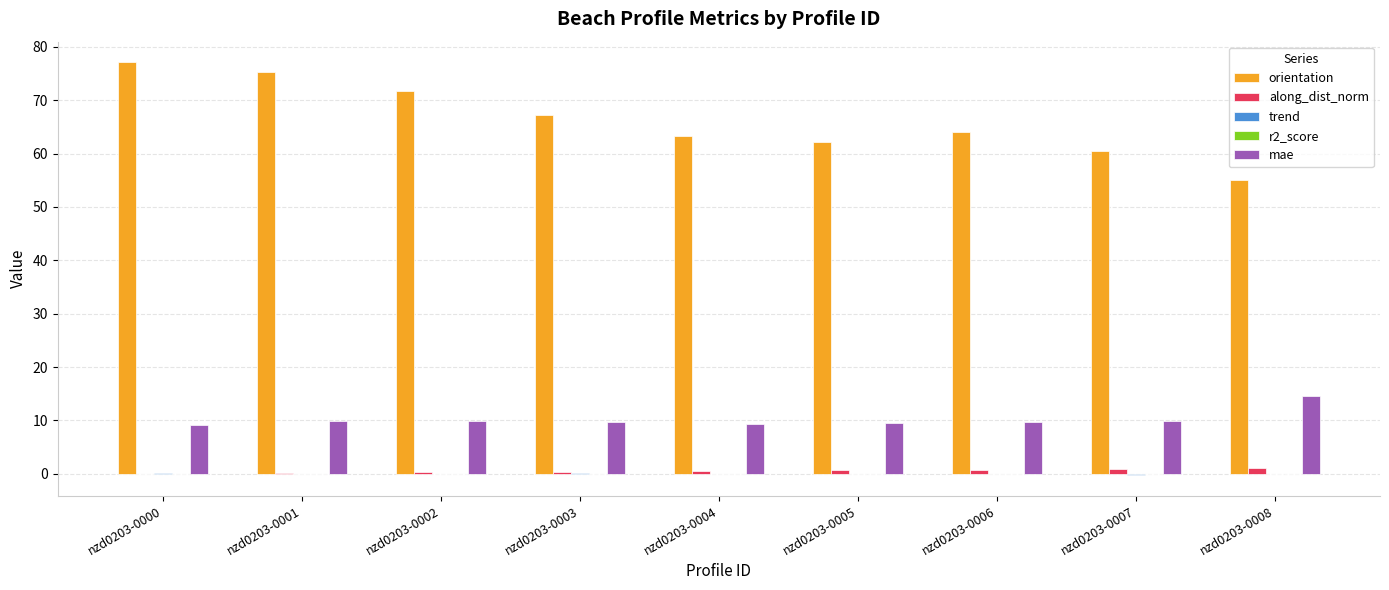

What is the sum of the along_dist_norm values at nzd0203-0001 and nzd0203-0000?

0.1